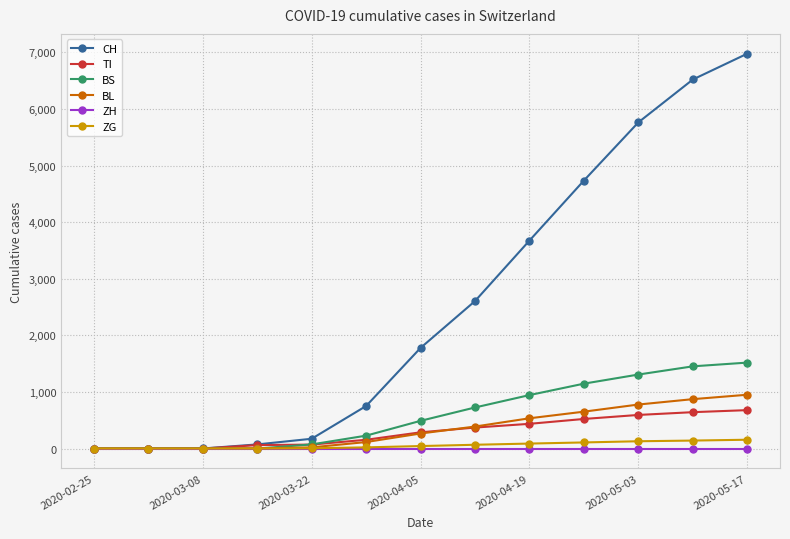

Does the chart display data point markers on the line(s)?

Yes